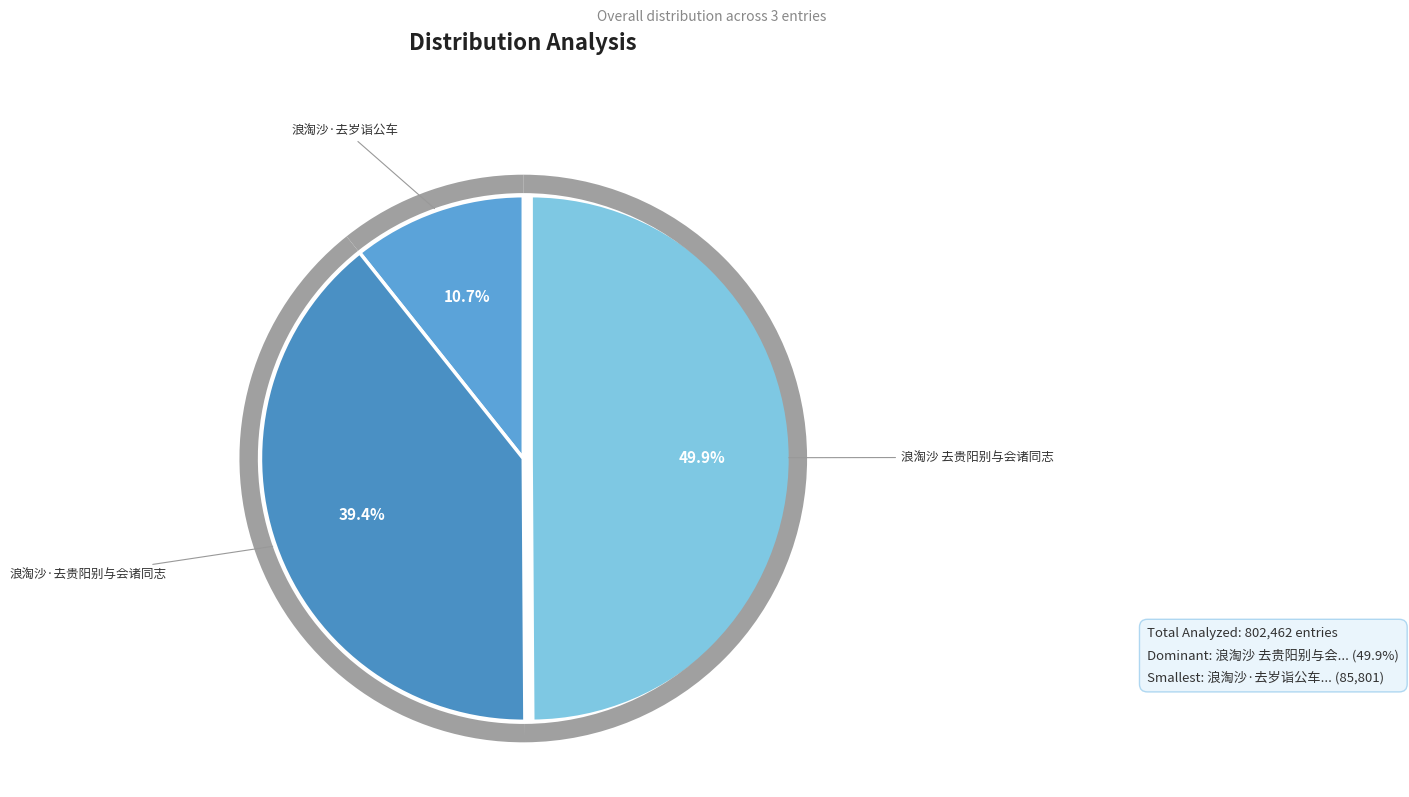

Is it true that 浪淘沙·去贵阳别与会诸同志 is 50% of the pie?

False